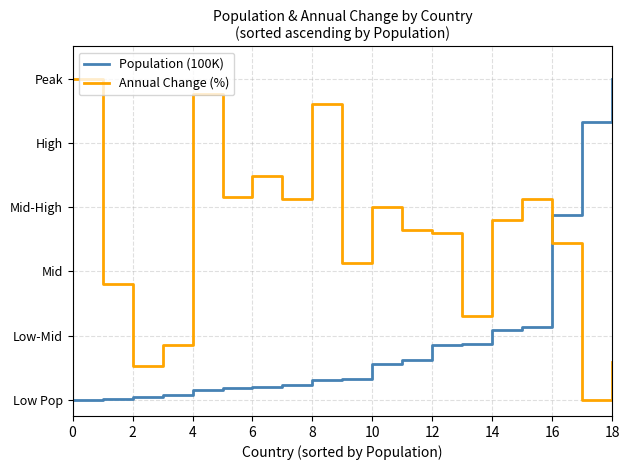

True or false: Annual Change (%) has more than 1 points higher than both neighbors.

True